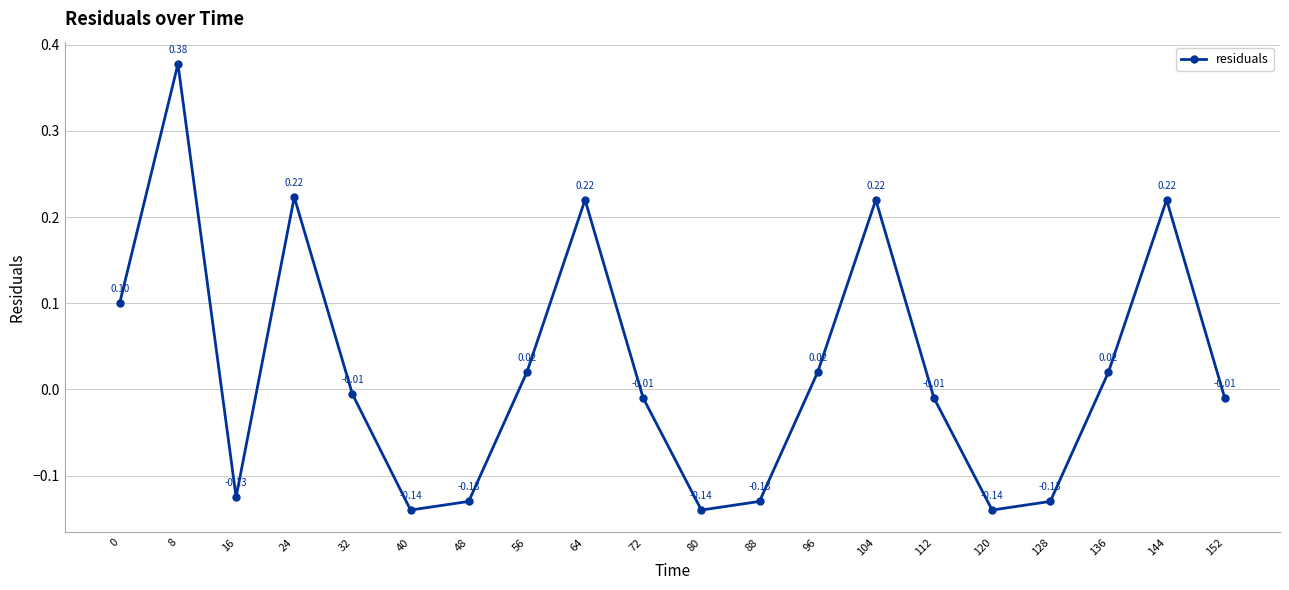

Where is the first local minimum?

16